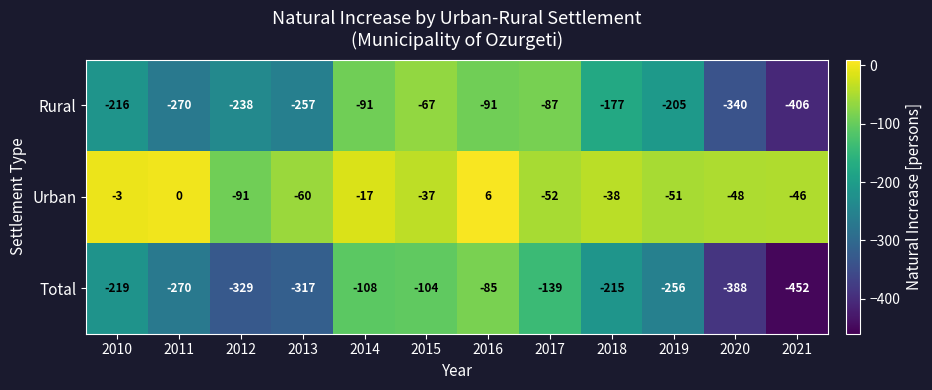

Read the Rural value at 2014, to the nearest 50.

-100